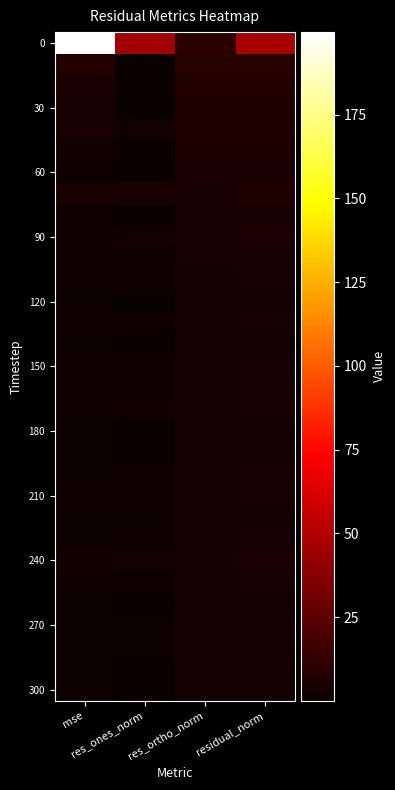

Which category has the highest value across all series?

mse